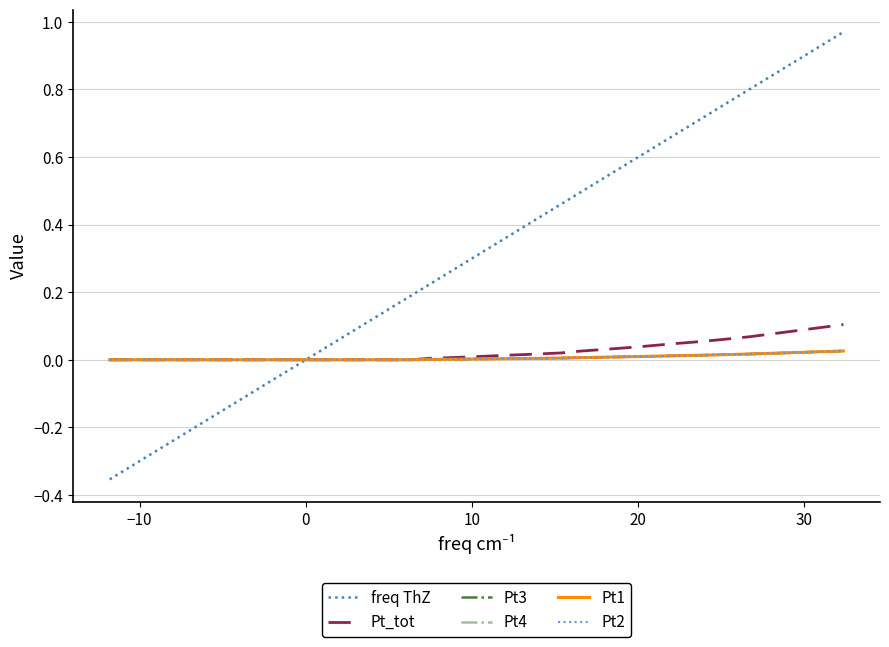

What is the average value of the freq ThZ series?

0.3